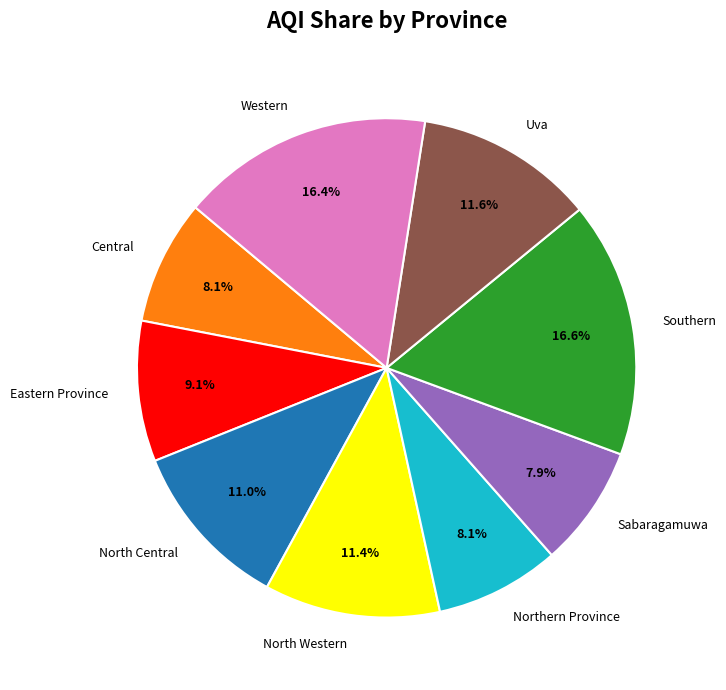

Approximately how many times larger is the value at Northern Province compared to Eastern Province?

0.9